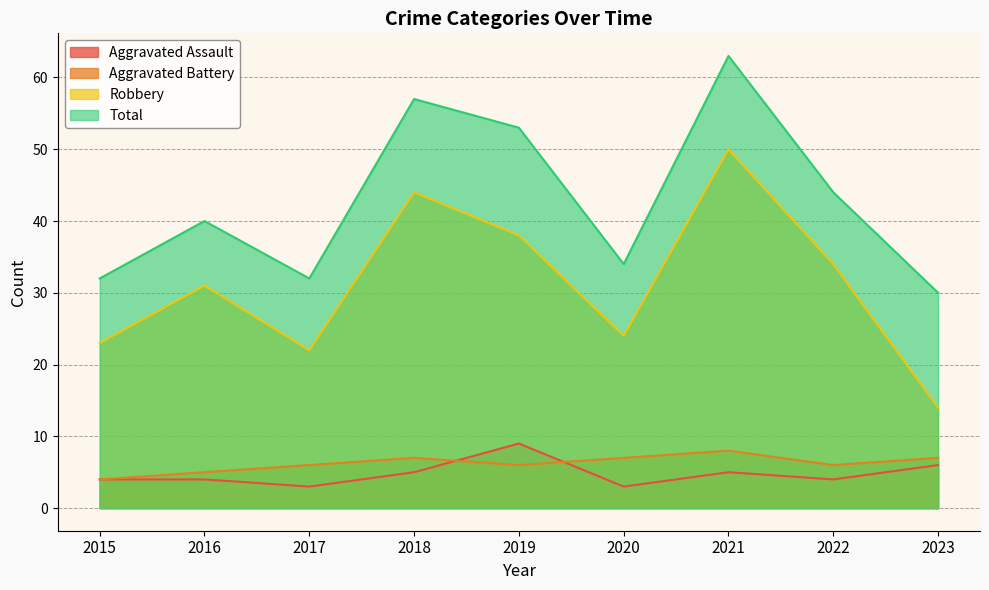

What is the value of the Aggravated Battery point at the 4th from the left?

7